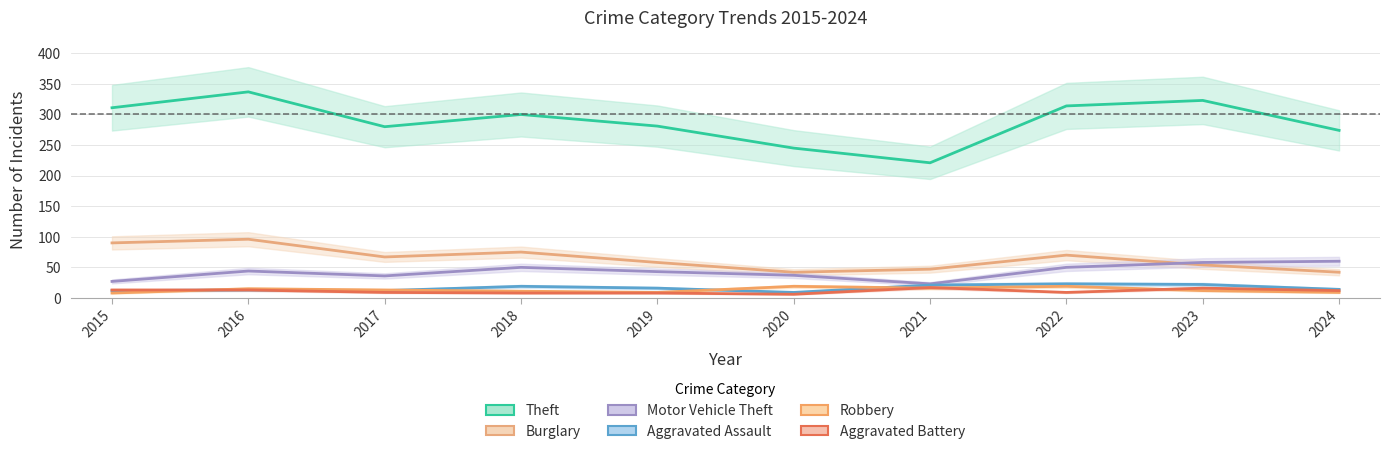

What is the value of the Aggravated Assault point at the 5th from the left?

16